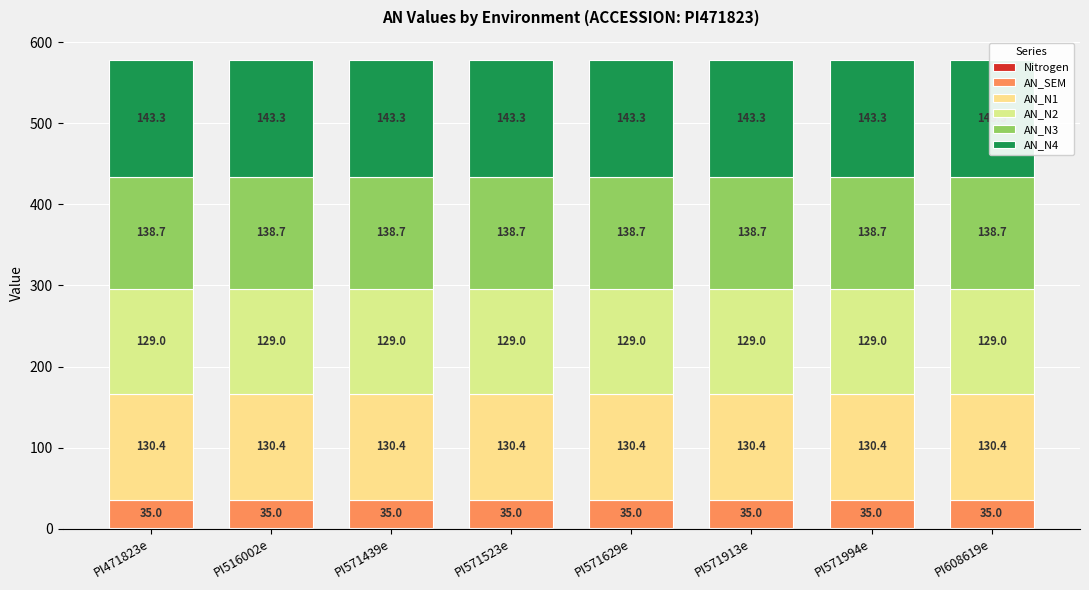

What position from the right is PI571994e?

2